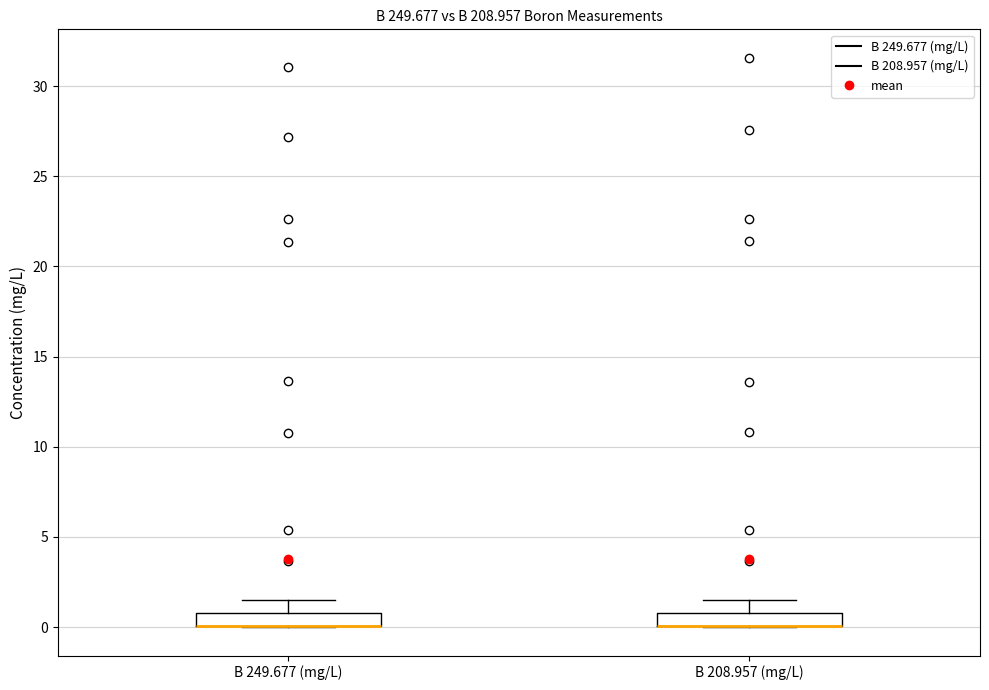

Where is the lower edge of the box for B 249.677 (mg/L) on the y-axis? The values are not printed on the chart, so give them approximately, as read against the axis.

0.0